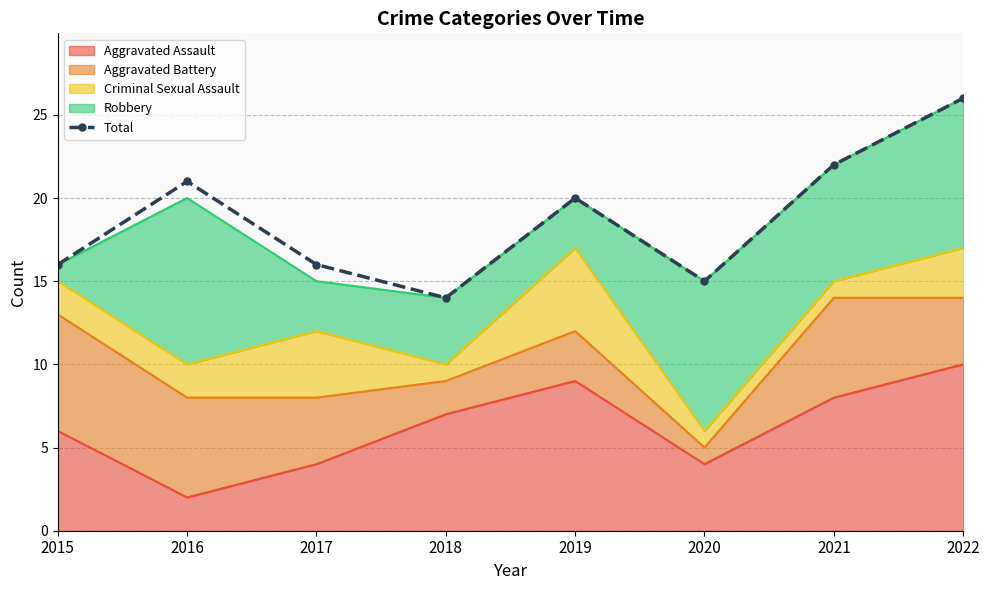

What value does the data have at 2017, to the nearest 10?

20